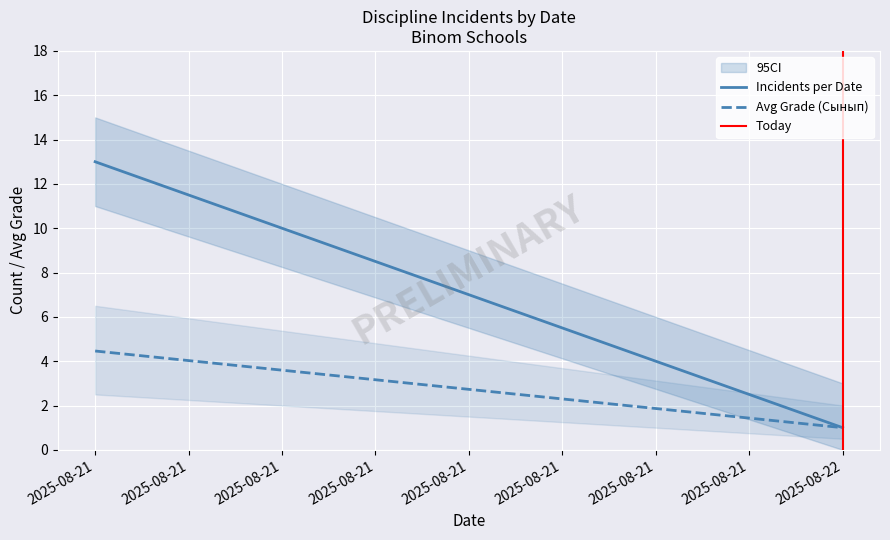

At which category does the chart reach its peak across all series?

2025-08-21